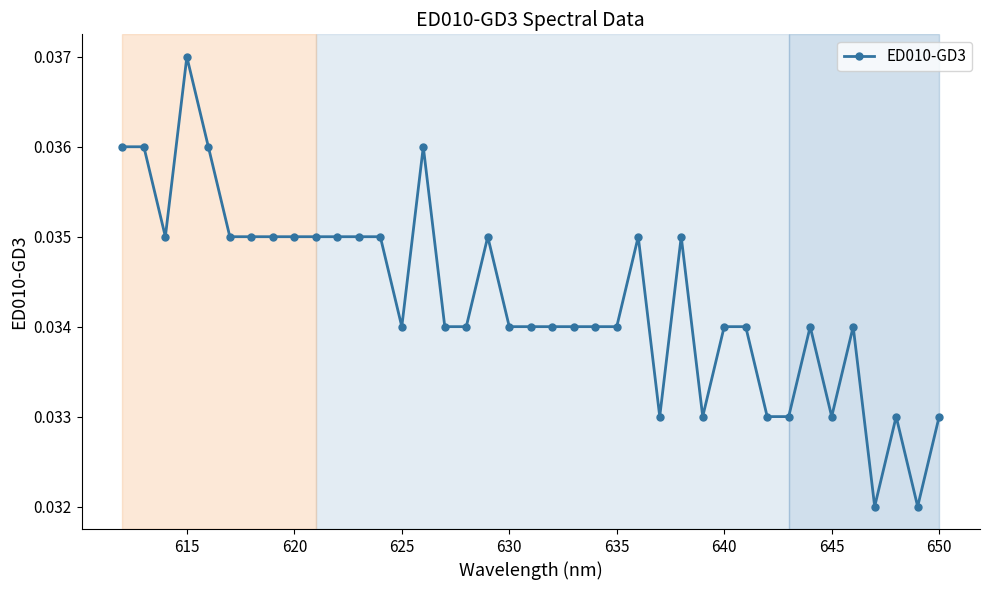

Which label corresponds to the largest value in the chart?

615